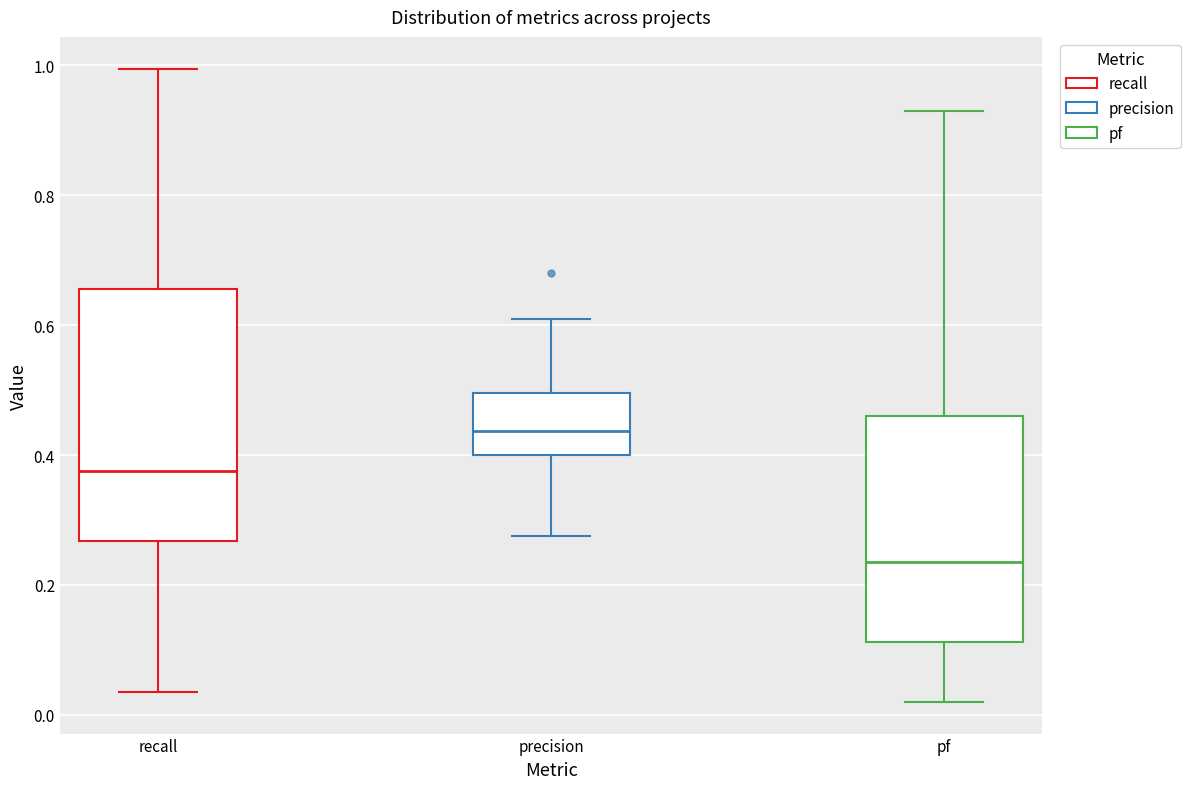

Reading left to right, read every box against the y-axis: the position of its median line, the range the box covers, and the ends of its whiskers. The values are not printed on the chart, so give them approximately, as read against the axis.

recall: median 0.38, box 0.26 to 0.66, whiskers 0.04 to 1.00
precision: median 0.44, box 0.40 to 0.50, whiskers 0.28 to 0.62
pf: median 0.24, box 0.12 to 0.46, whiskers 0.02 to 0.94